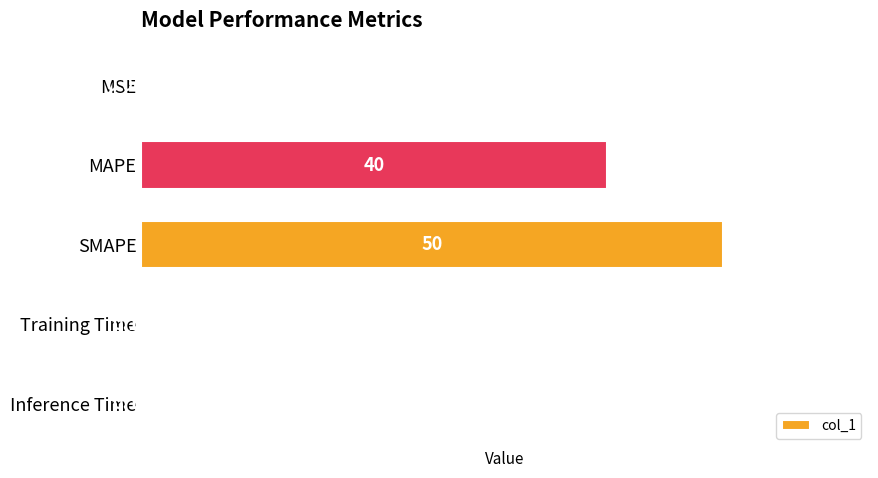

Which label corresponds to the largest value in the chart?

SMAPE